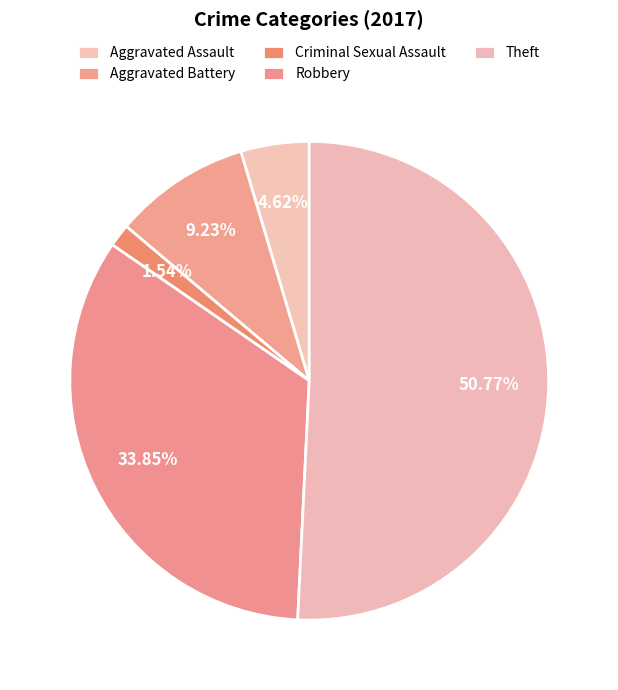

To the nearest percent, what percentage of the pie is Criminal Sexual Assault?

2%